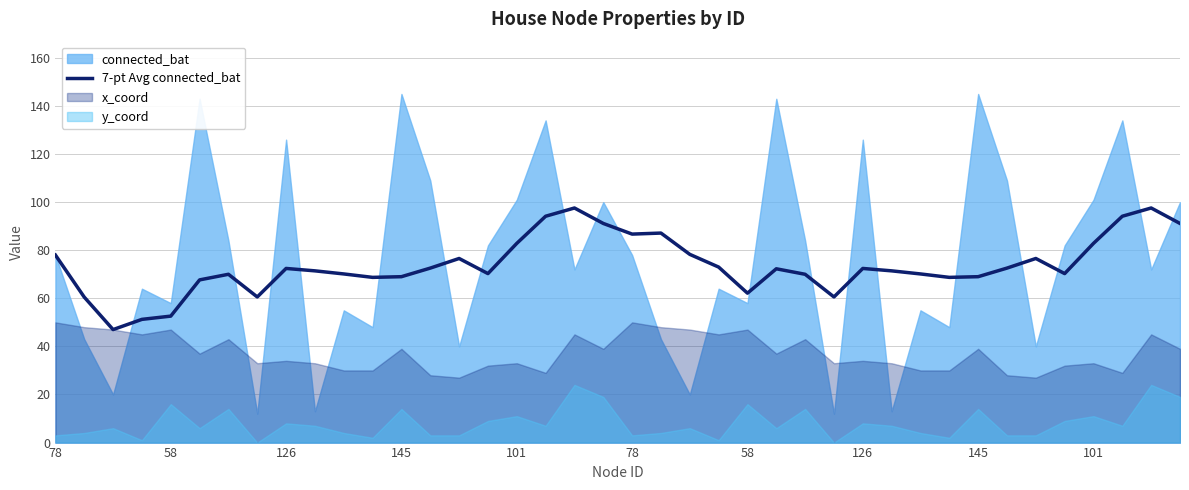

Count the number of categories in the chart.

40